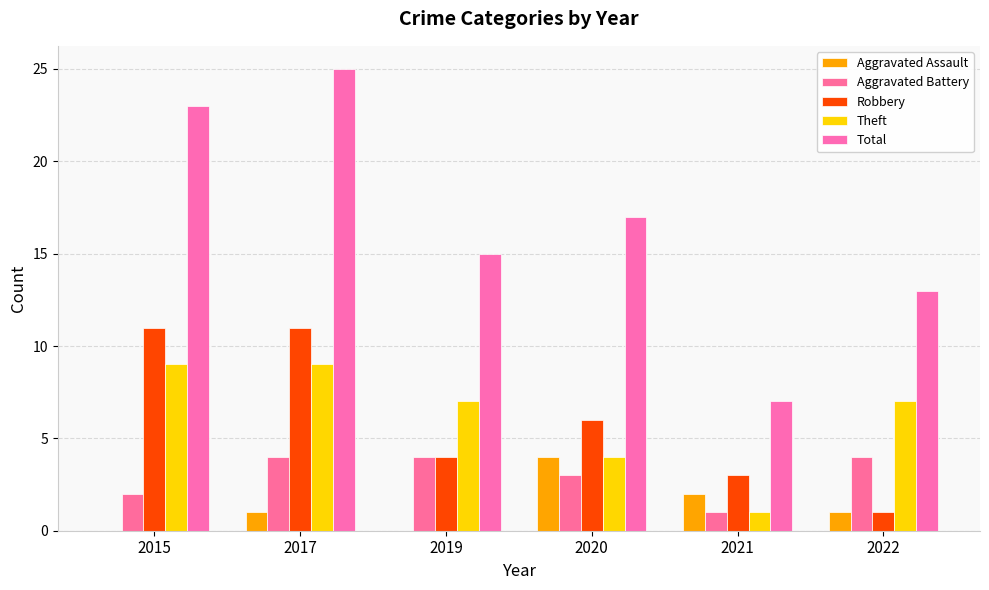

Read the Aggravated Battery value at 2017.

4